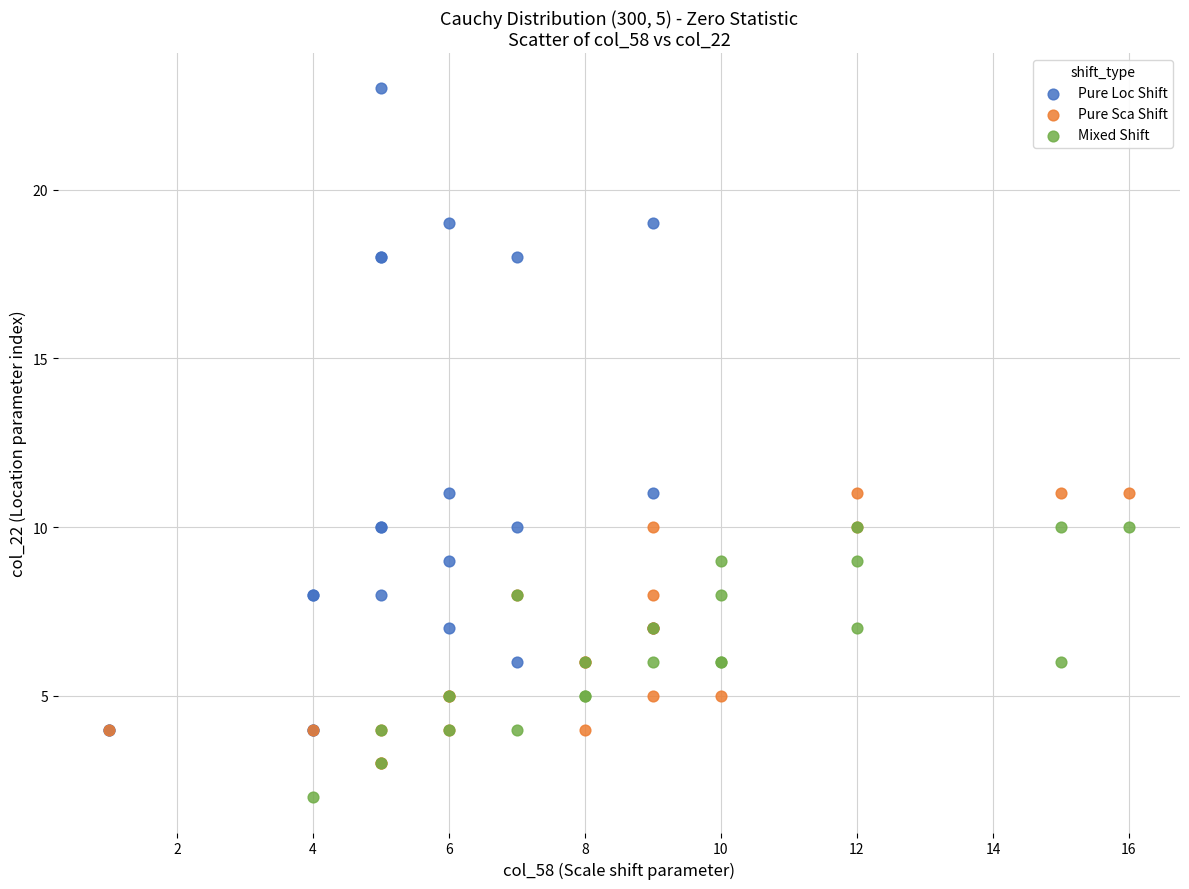

Which series has the widest spread of Y values?

Pure Loc Shift